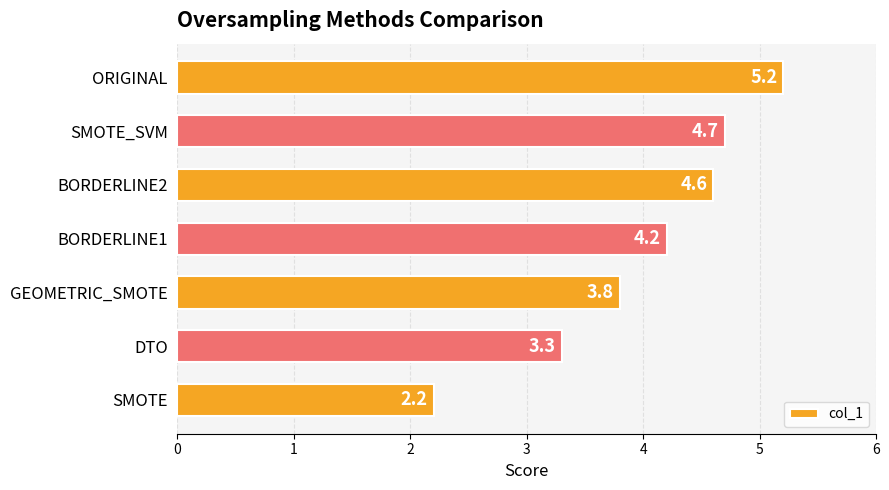

What is the difference between the maximum and minimum values?

3.0